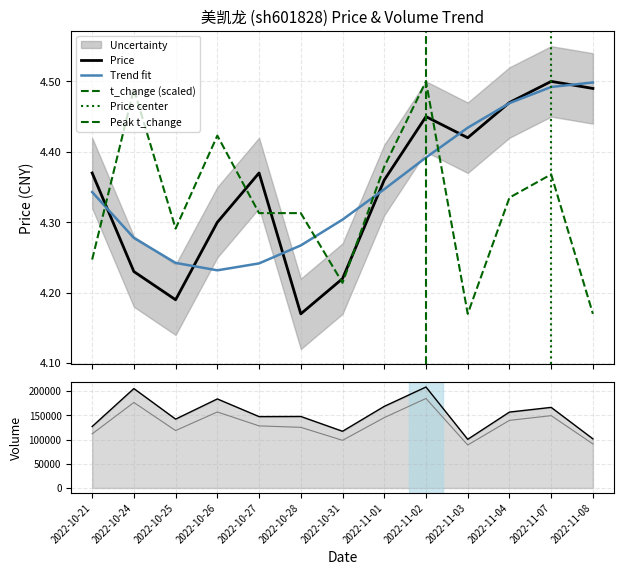

Rank the categories by t_volume value from highest to lowest.

2022-11-02, 2022-10-24, 2022-10-26, 2022-11-07, 2022-11-01, 2022-11-04, 2022-10-27, 2022-10-28, 2022-10-25, 2022-10-21, 2022-10-31, 2022-11-08, 2022-11-03